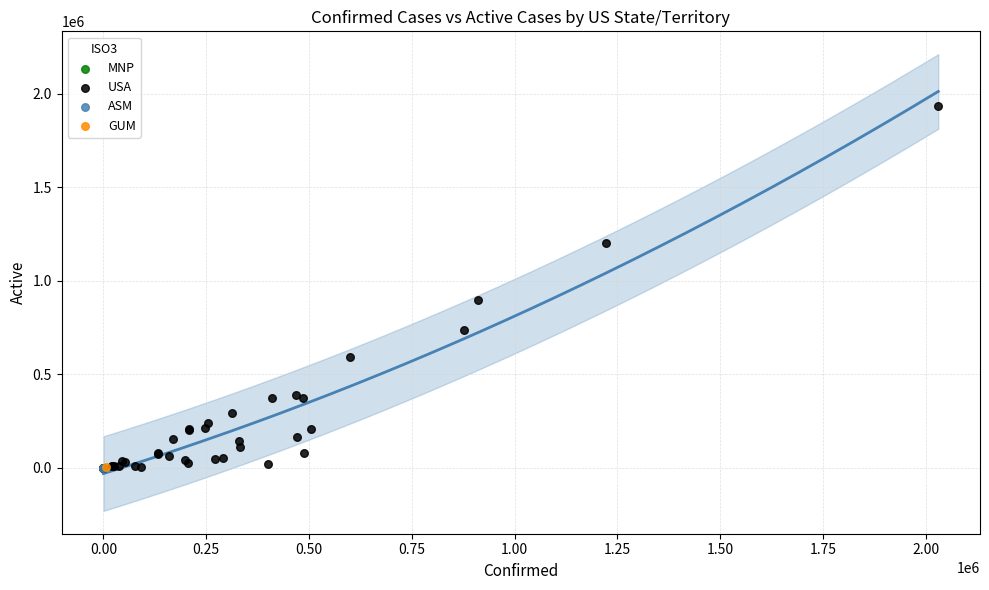

What are all the series names shown in the legend?

USA, GUM, MNP, ASM